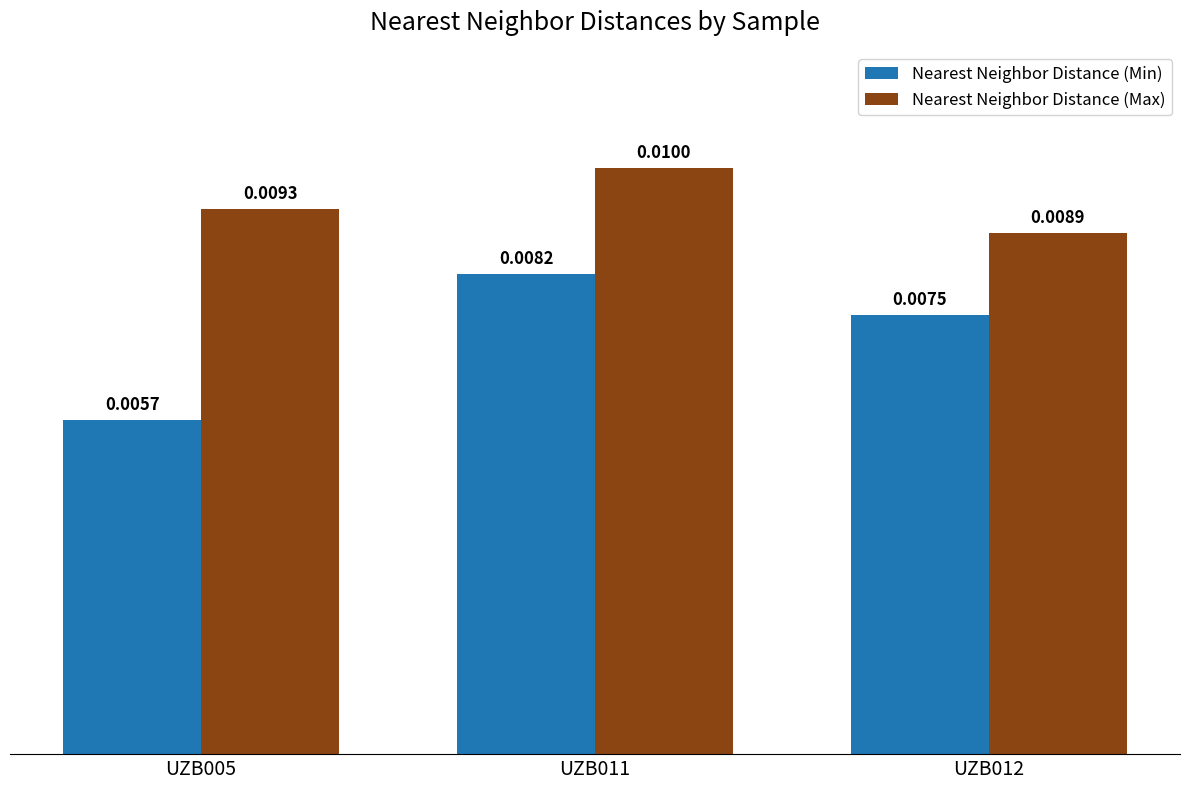

List the series in order of their peak value, highest first.

Nearest Neighbor Distance (Max), Nearest Neighbor Distance (Min)